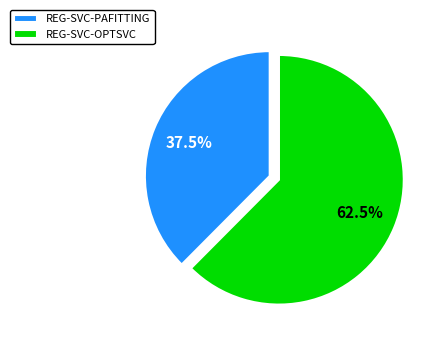

Between REG-SVC-OPTSVC and REG-SVC-PAFITTING, which is larger?

REG-SVC-OPTSVC